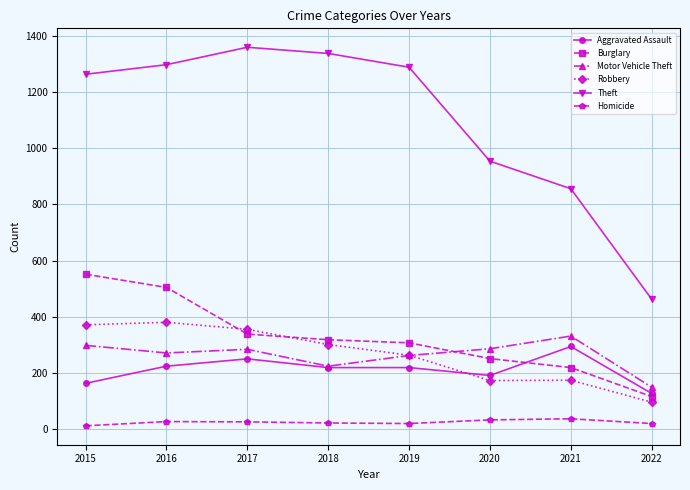

In Robbery, how many points are lower than both neighbors (excluding endpoints)?

1